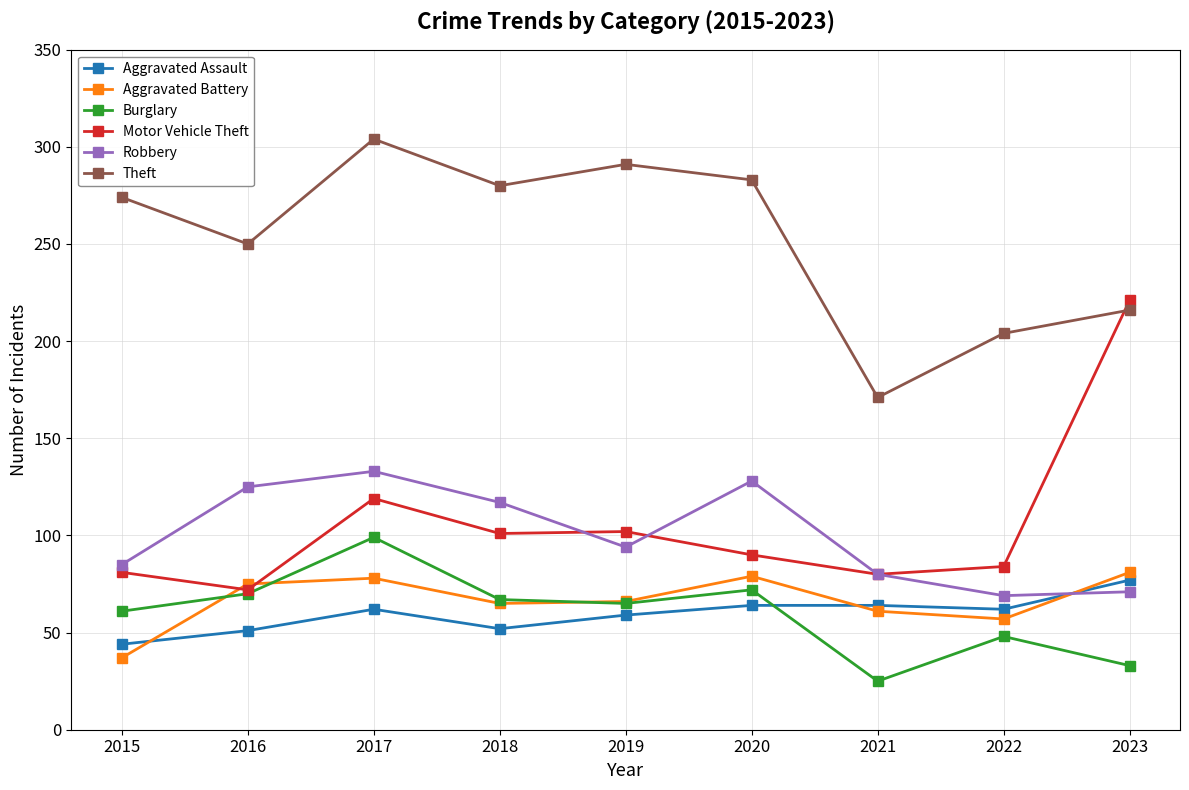

Between which two adjacent categories do Robbery and Aggravated Assault first intersect?

2022 and 2023